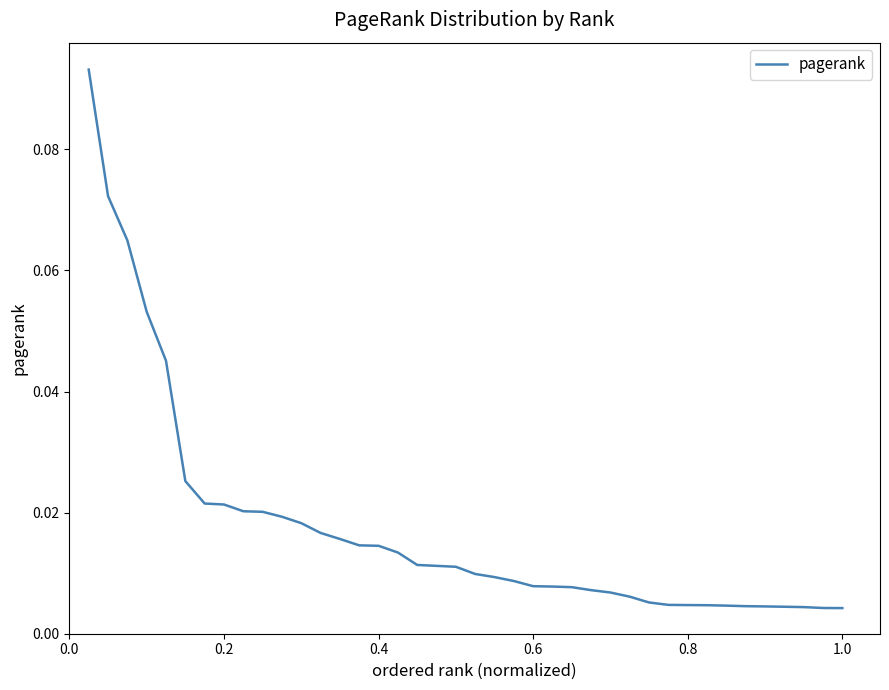

Does the chart display data point markers on the line(s)?

No